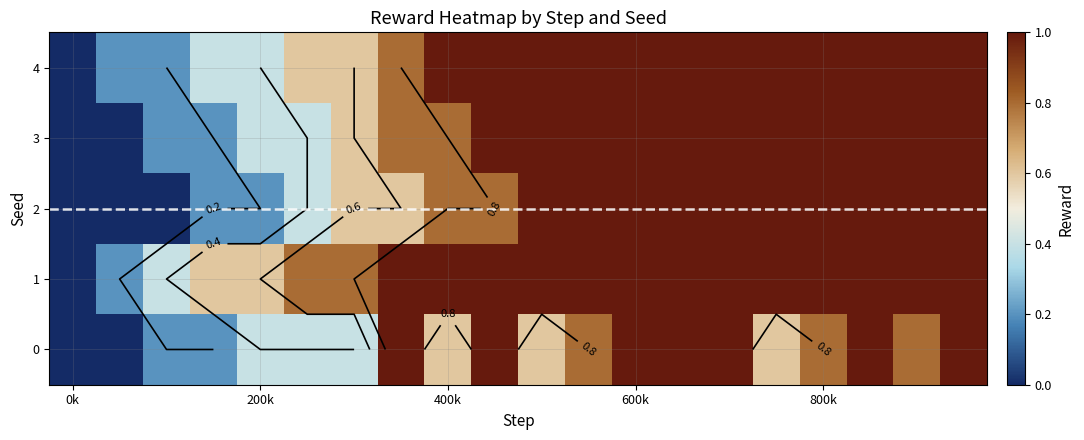

Count the number of categories in the chart.

20